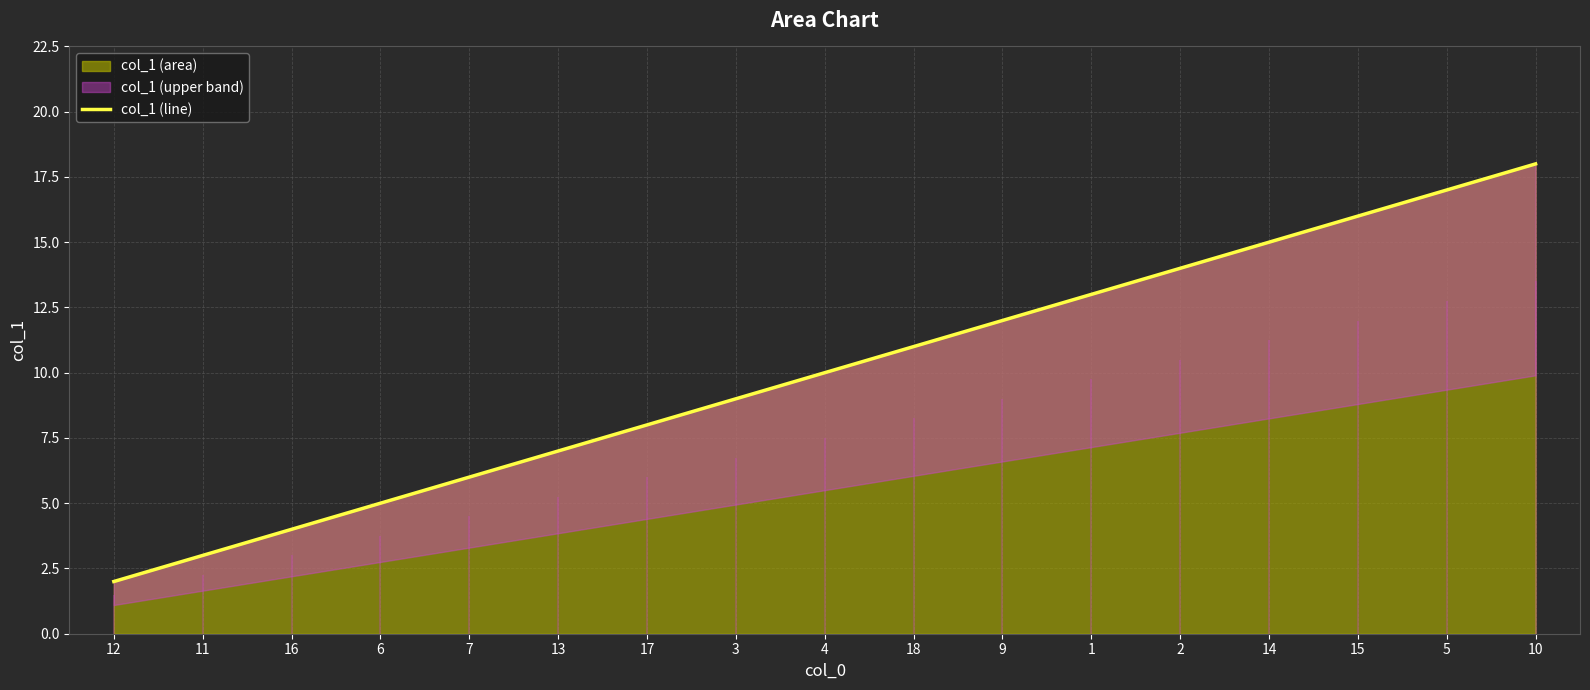

What is the maximum value shown in the chart?

18